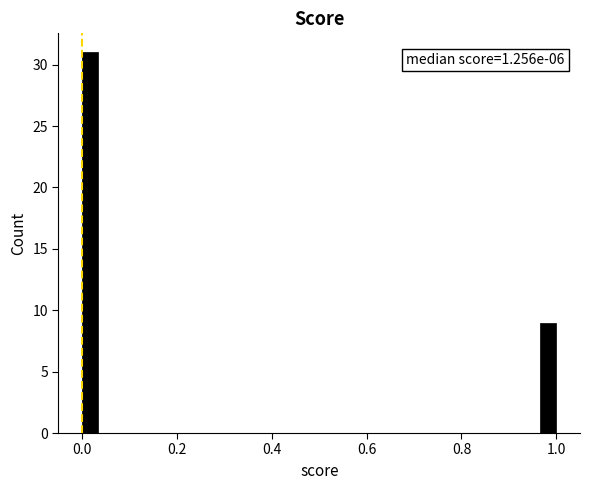

Read against the x-axis, roughly where is the centre of the tallest bar?

0.02